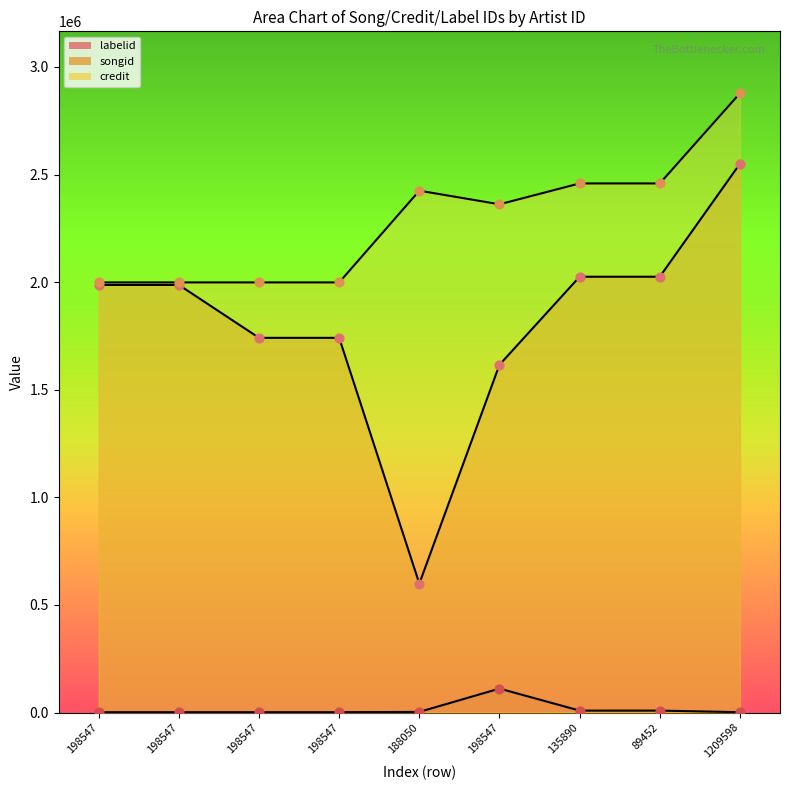

What is the total value across all series at 89452?

4492961